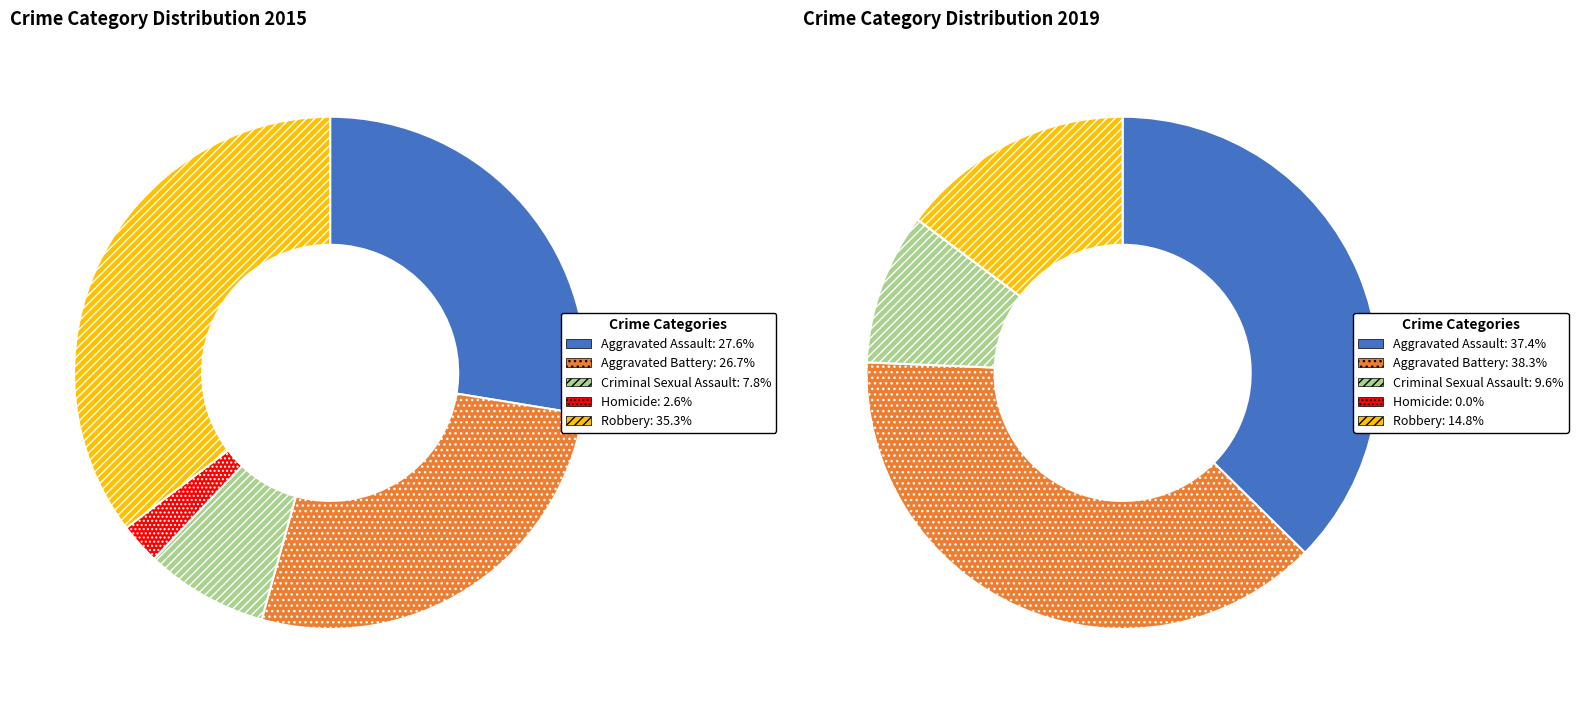

What percentage do 4 and 2 together represent?

43.1%